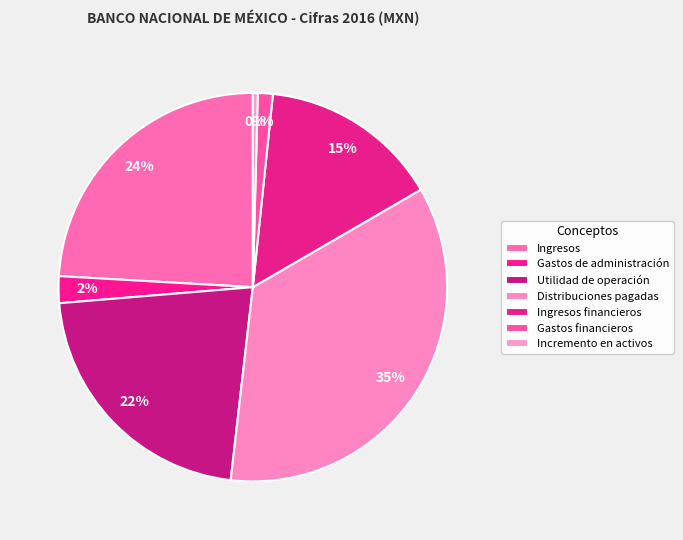

To the nearest percent, what portion does Utilidad de operación represent?

22%